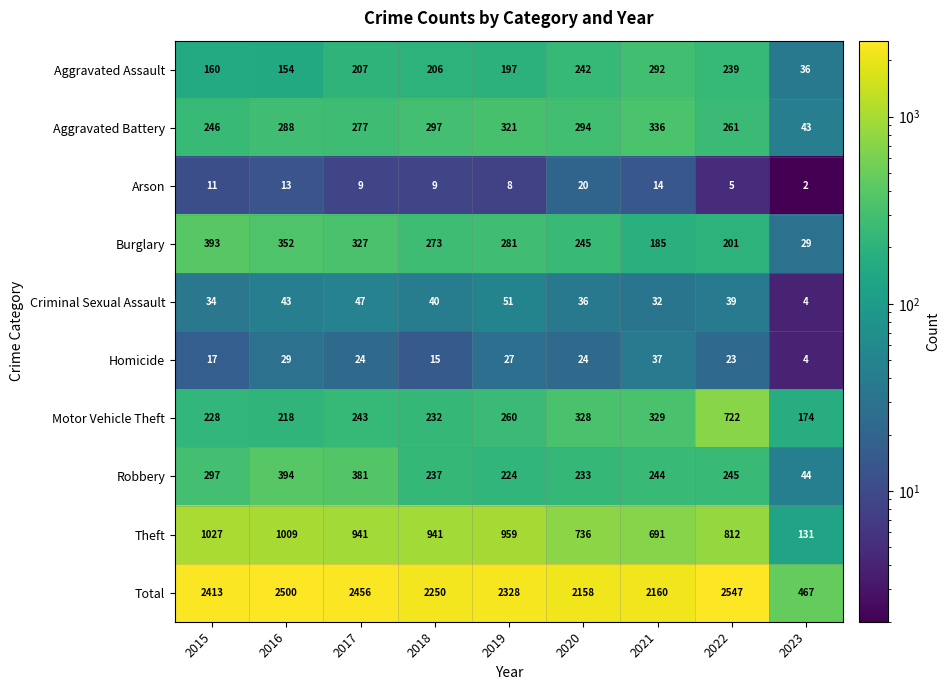

At how many categories does at least one series exceed 1276?

8